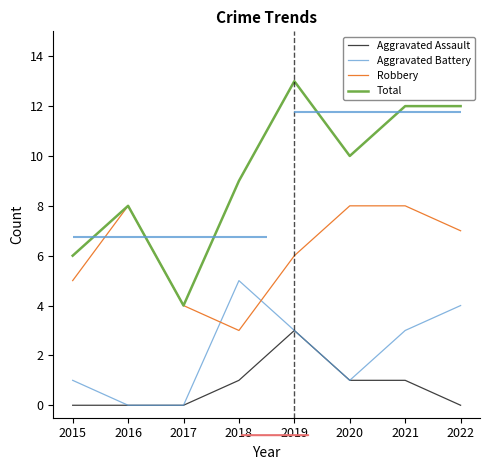

At which label is Total closest to 8?

2016